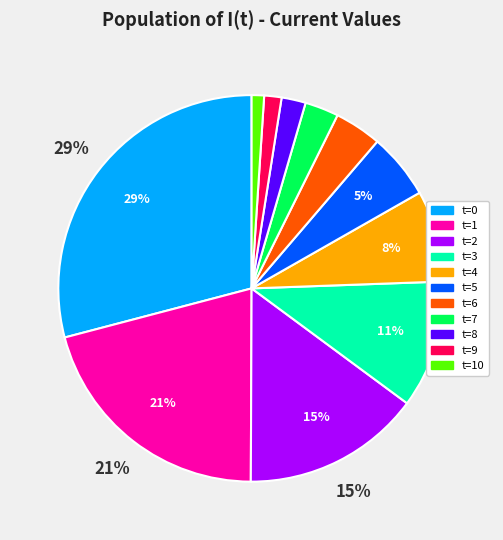

Is there a majority slice in this chart?

No